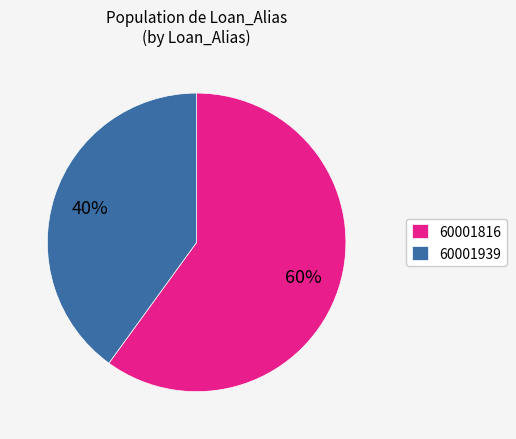

Which category accounts for the majority?

60001816